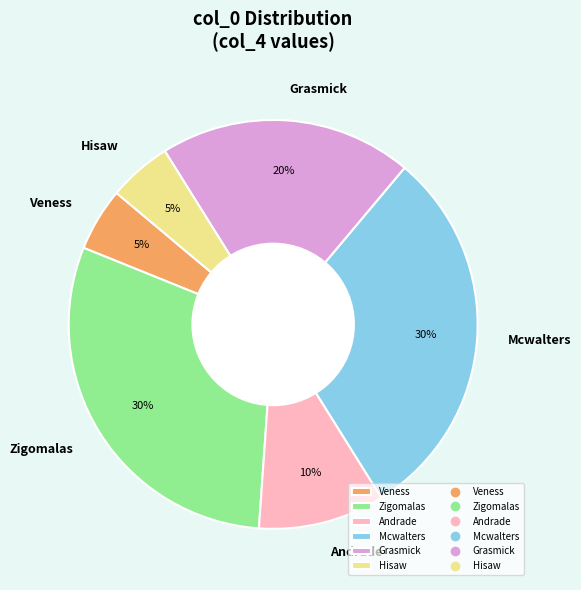

Is there any slice that represents more than half of the pie?

No